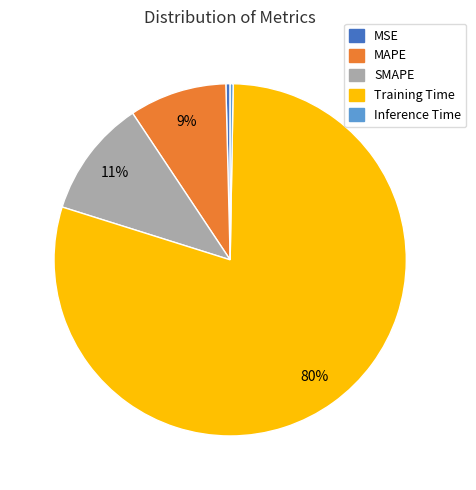

Between SMAPE and Training Time, which is larger?

Training Time